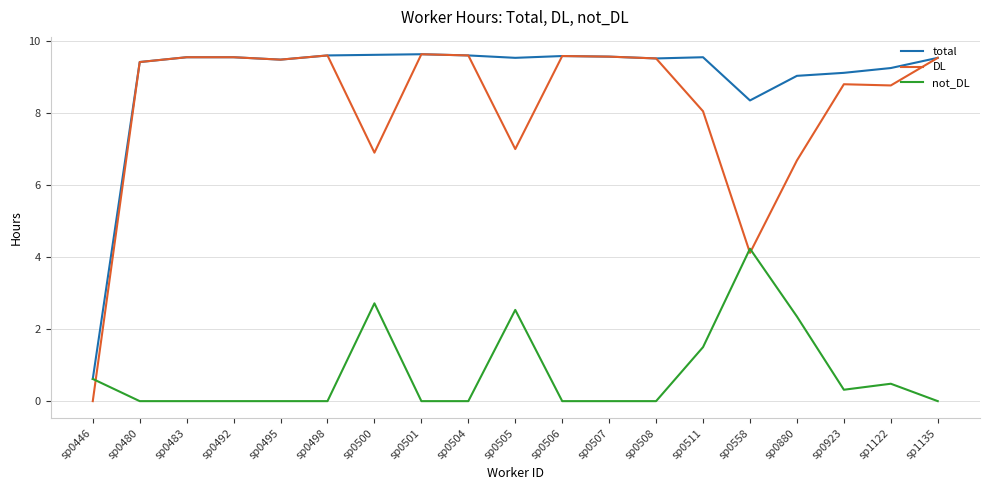

Is it true that total equals 2.5 at sp0558?

False